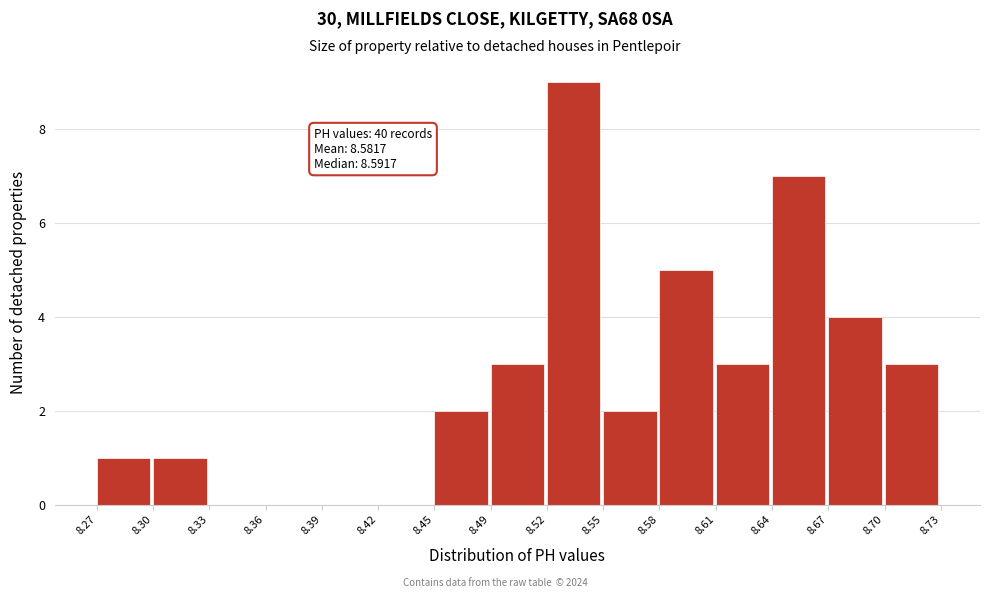

Which range on the x-axis has the tallest bar?

8.52 to 8.55